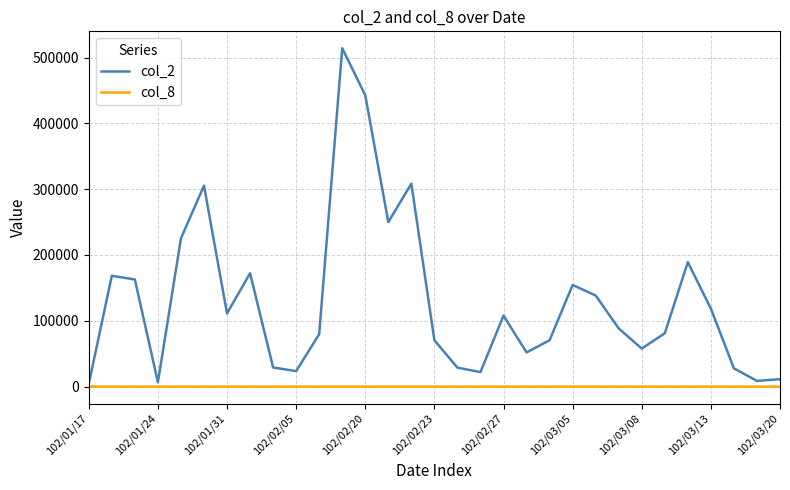

Which series has the largest total across all categories?

col_2